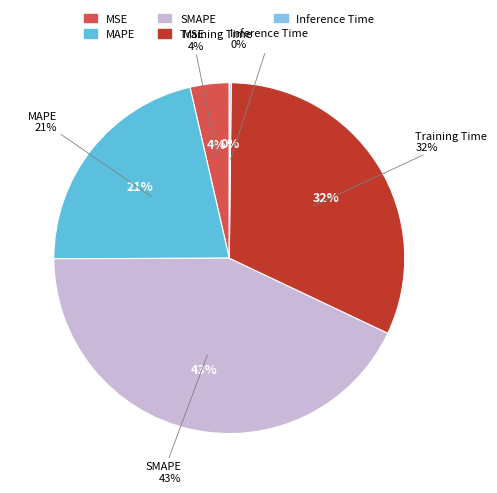

How many slices are in this pie chart?

5